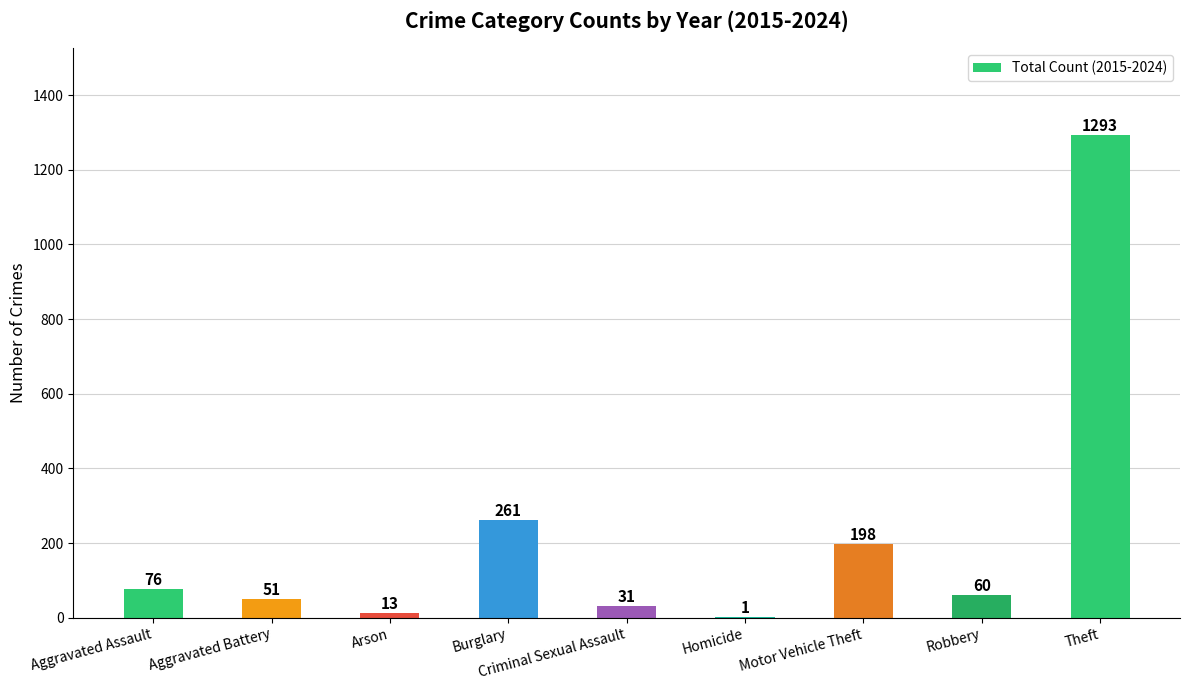

The value at Aggravated Battery is 51. True or false?

True